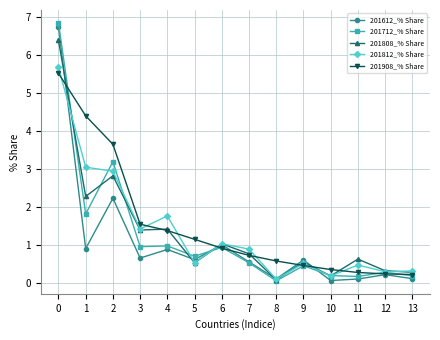

True or false: 201812_% Share has more than 2 interior local peaks.

True